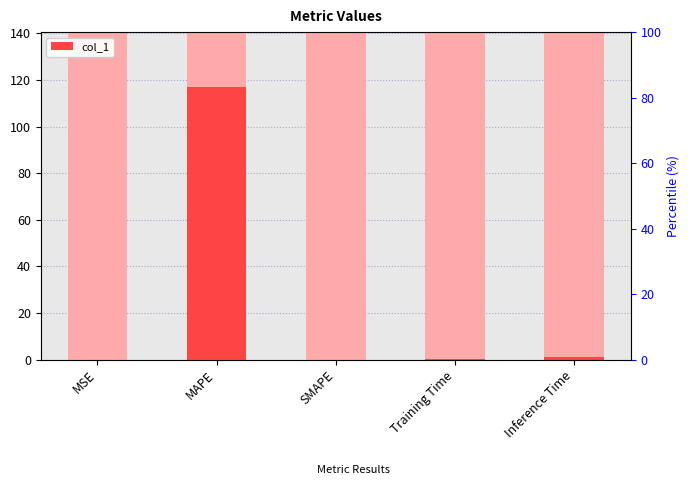

What is the difference between the maximum and minimum values?

117.1